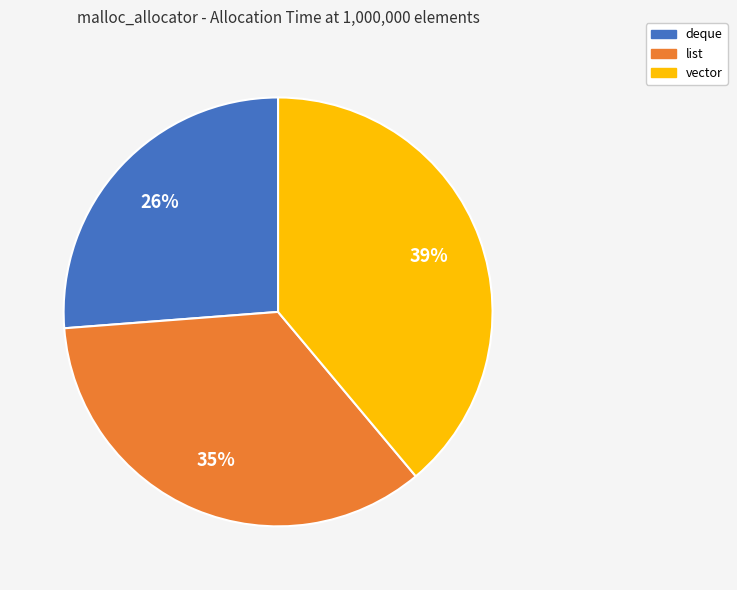

Combined, do list and vector account for over 50%?

Yes